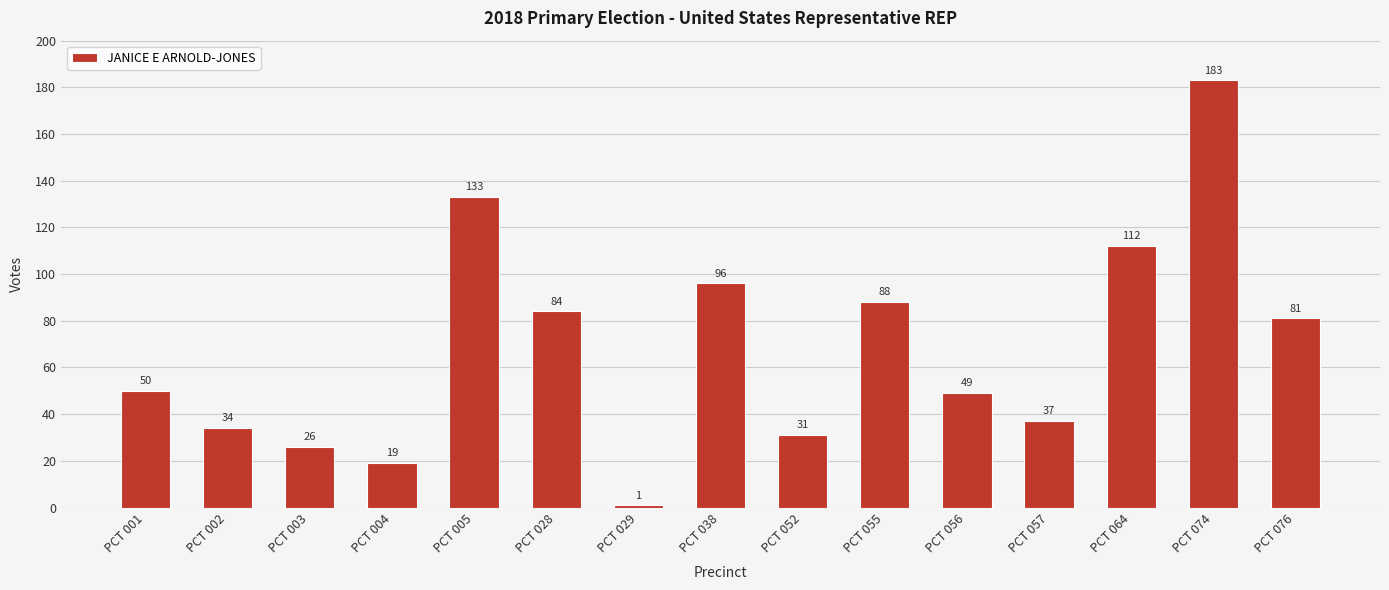

Rank the categories by value from highest to lowest.

PCT 074, PCT 005, PCT 064, PCT 038, PCT 055, PCT 028, PCT 076, PCT 001, PCT 056, PCT 057, PCT 002, PCT 052, PCT 003, PCT 004, PCT 029